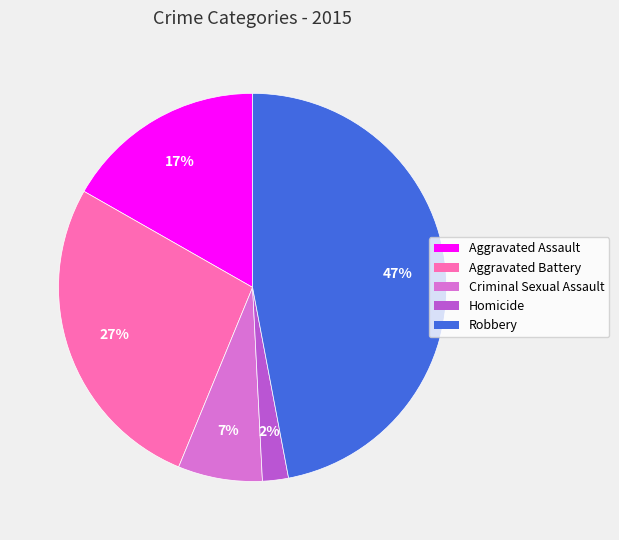

How many segments does this pie chart have?

5